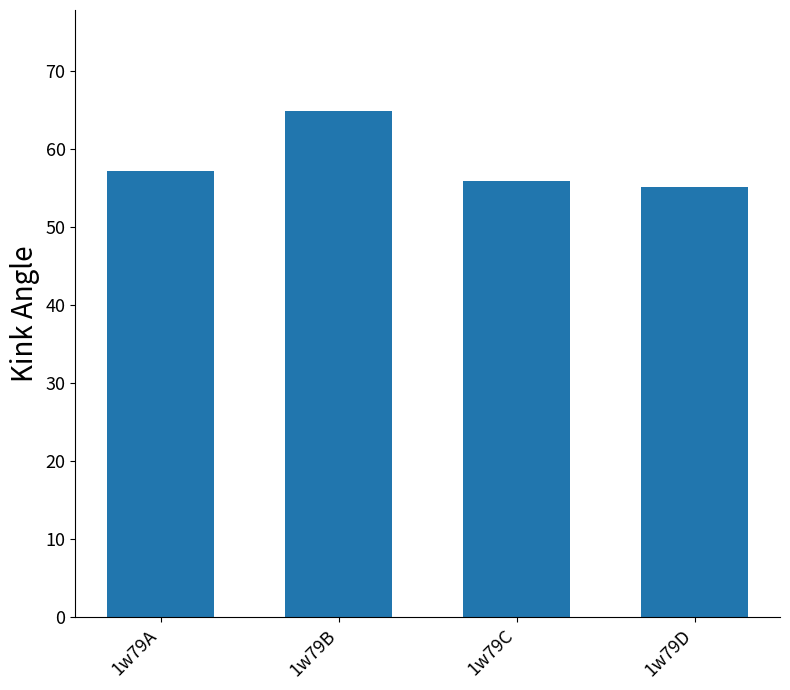

What is the value of the 1st bar from the left?

57.2